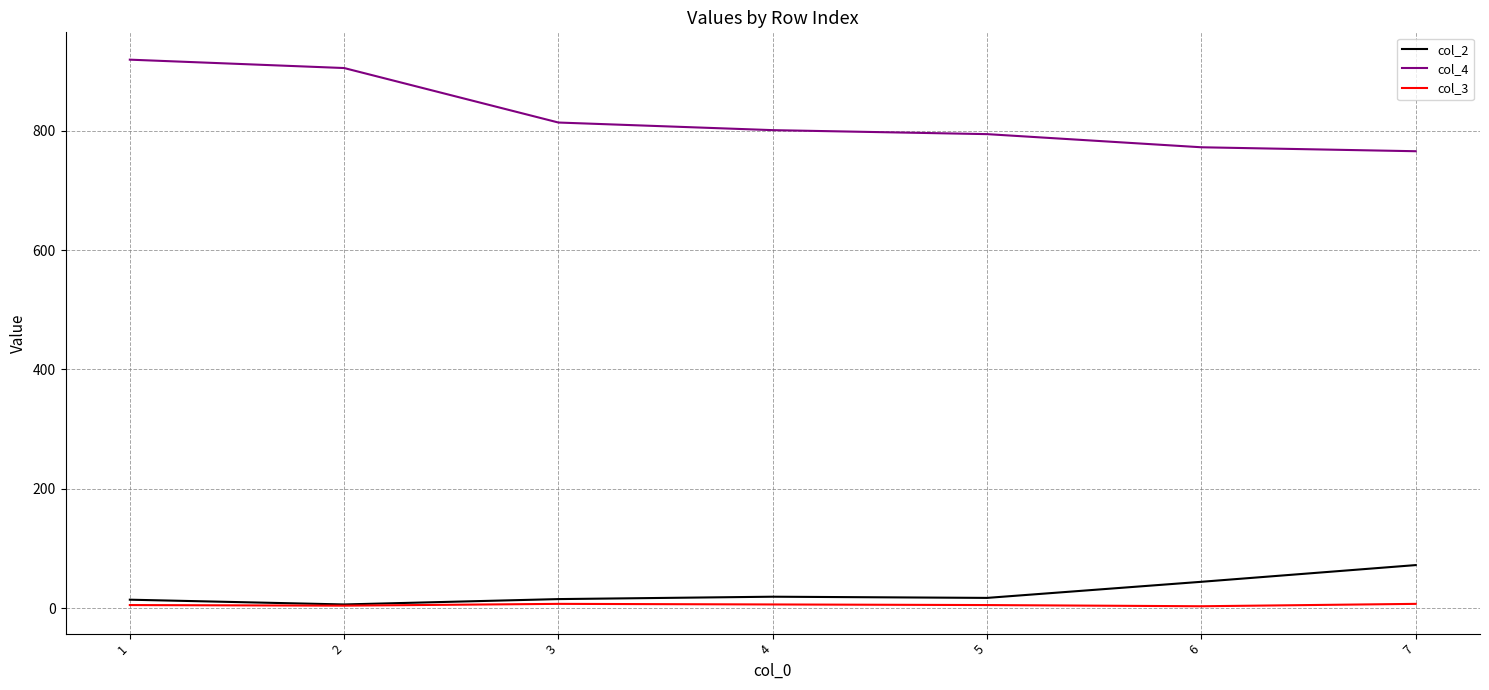

True or false: col_2 and col_4 intersect in this chart.

False